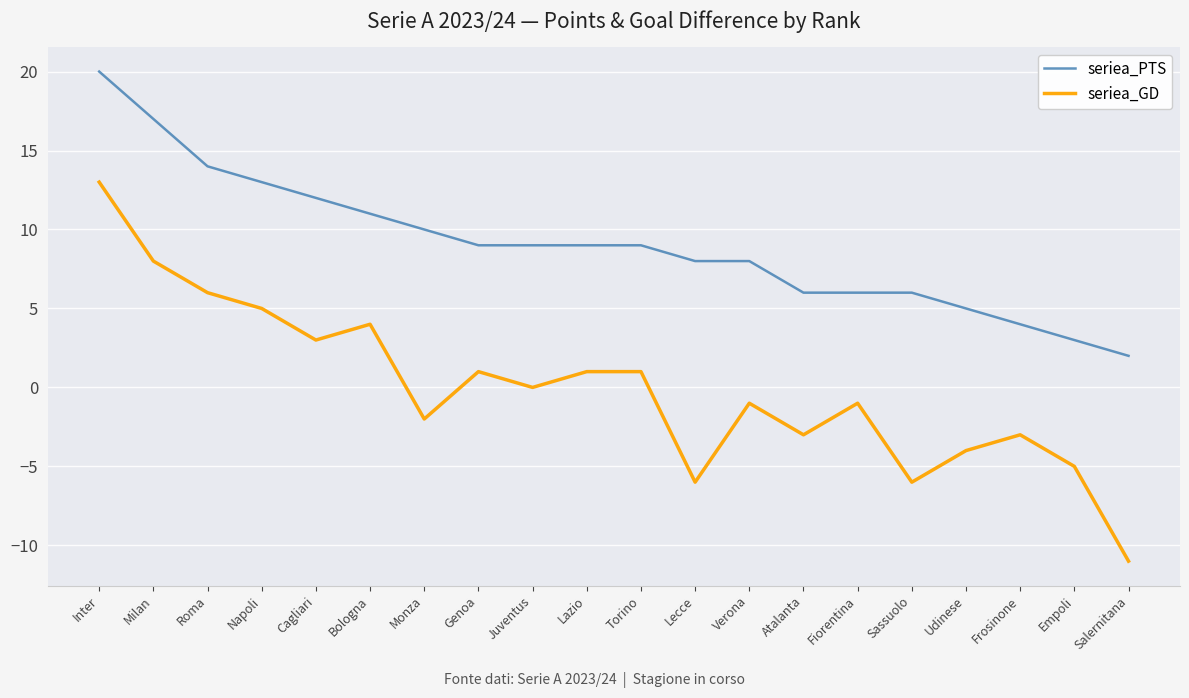

What is the difference between the maximum and minimum values in the seriea_PTS series?

18